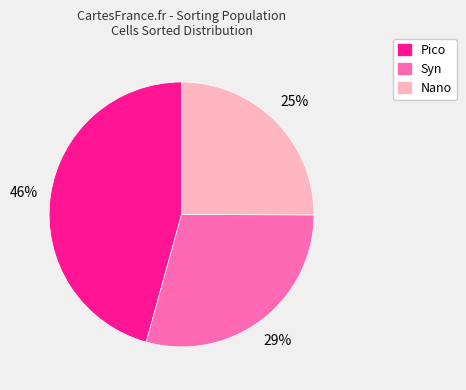

How many slices are in this pie chart?

3